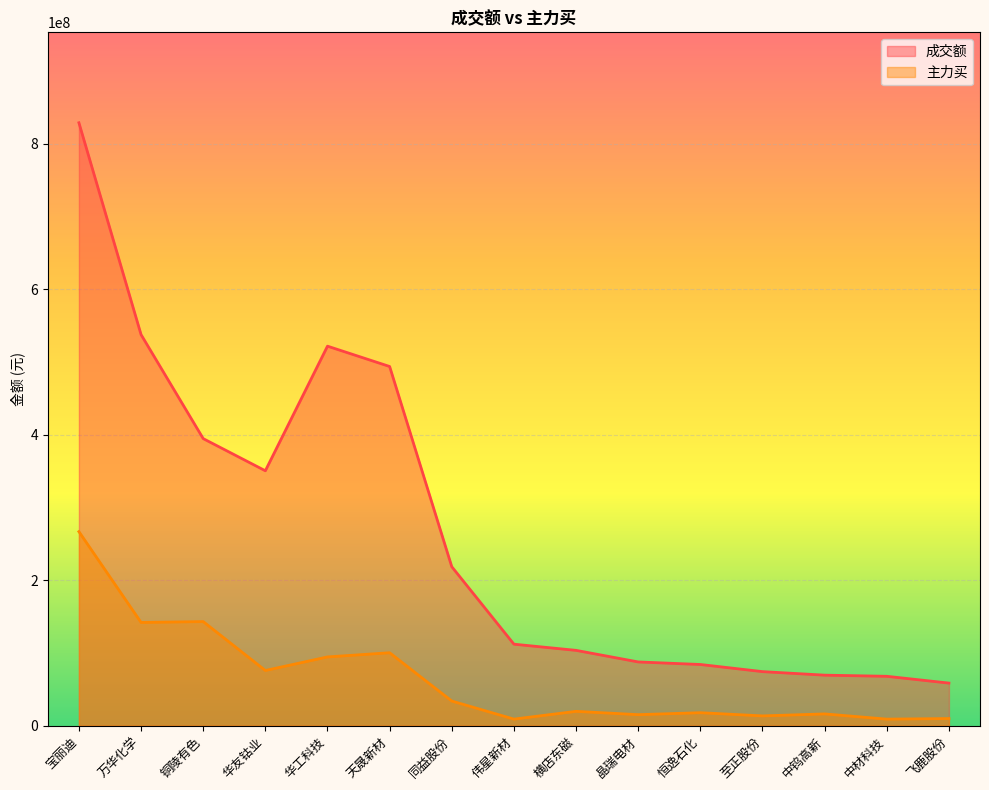

Which series has the largest total across all categories?

成交额